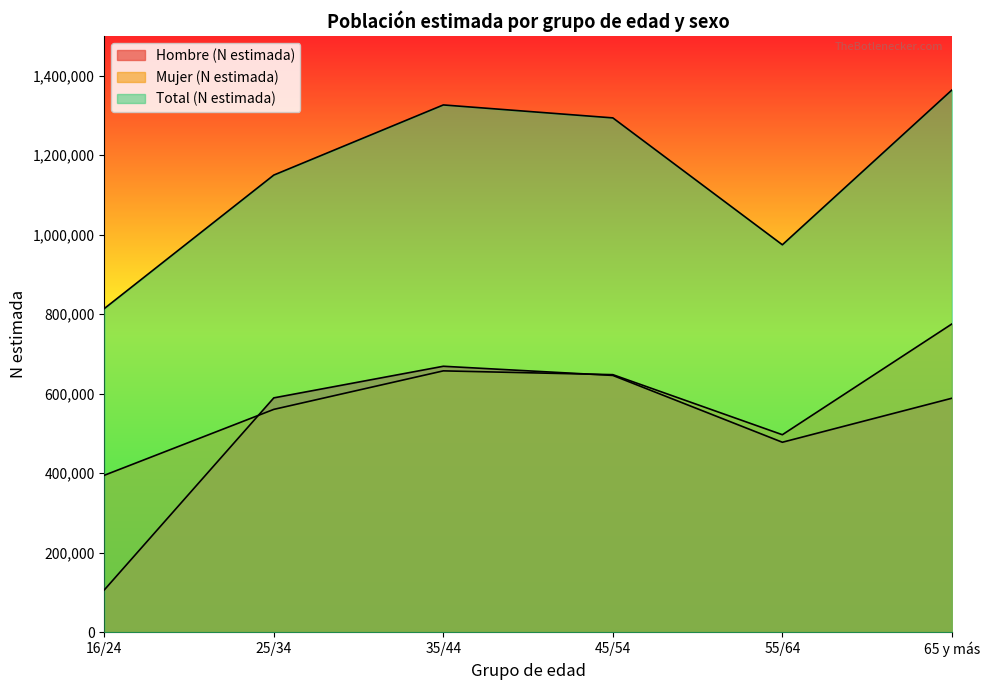

True or false: Total (N estimada) has more than 0 interior local peaks.

True